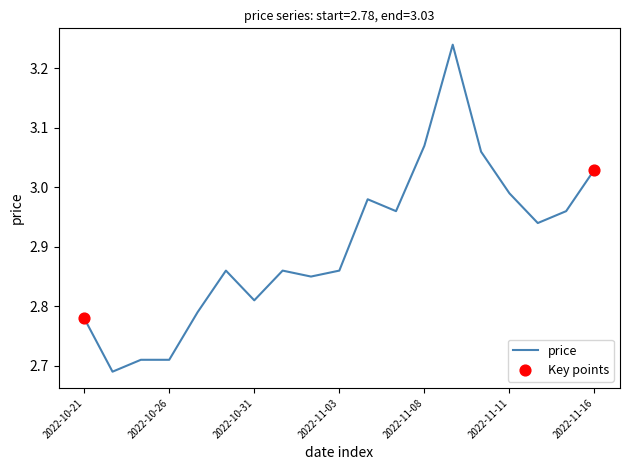

Does the chart have visible grid lines?

No